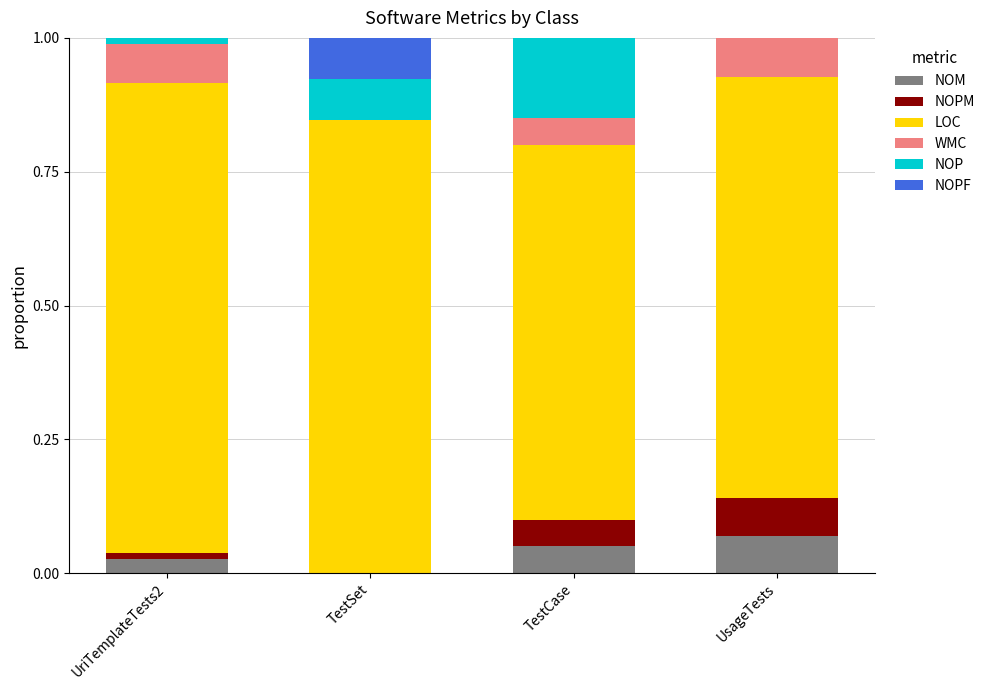

The NOM series shows 0.0 at UriTemplateTests2. True or false?

True